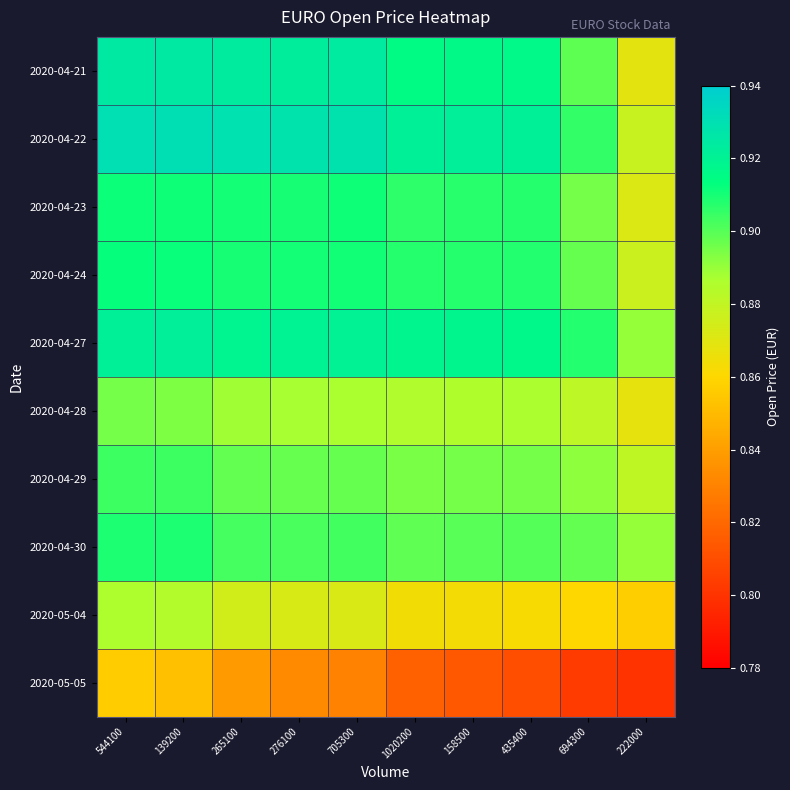

What is the spread (max minus min) of values at 694300?

0.1